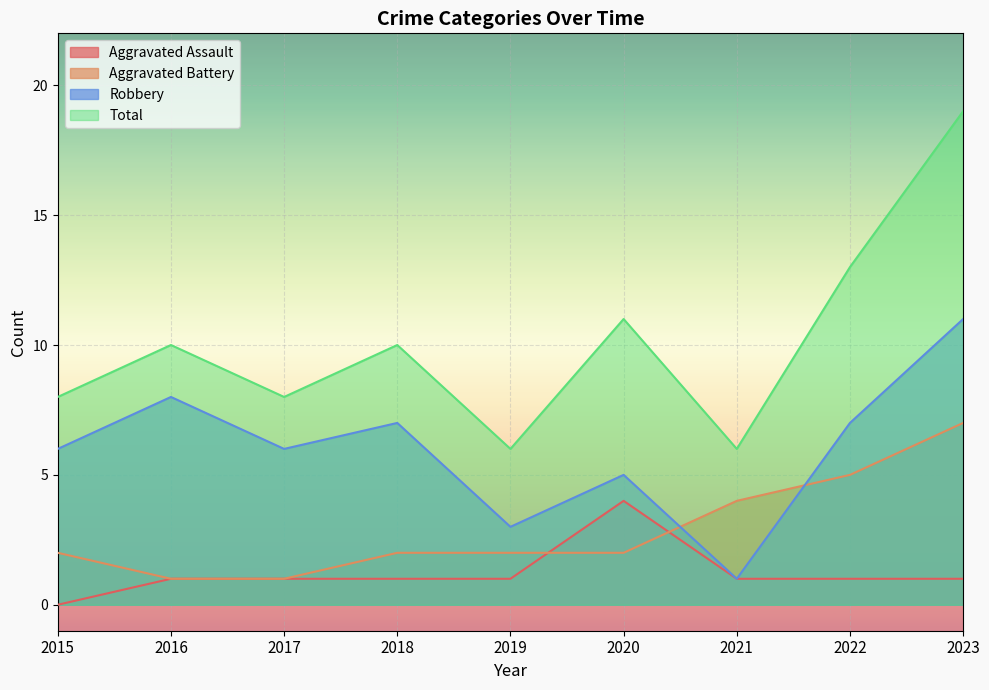

How many data points in Aggravated Assault are less than 1?

1